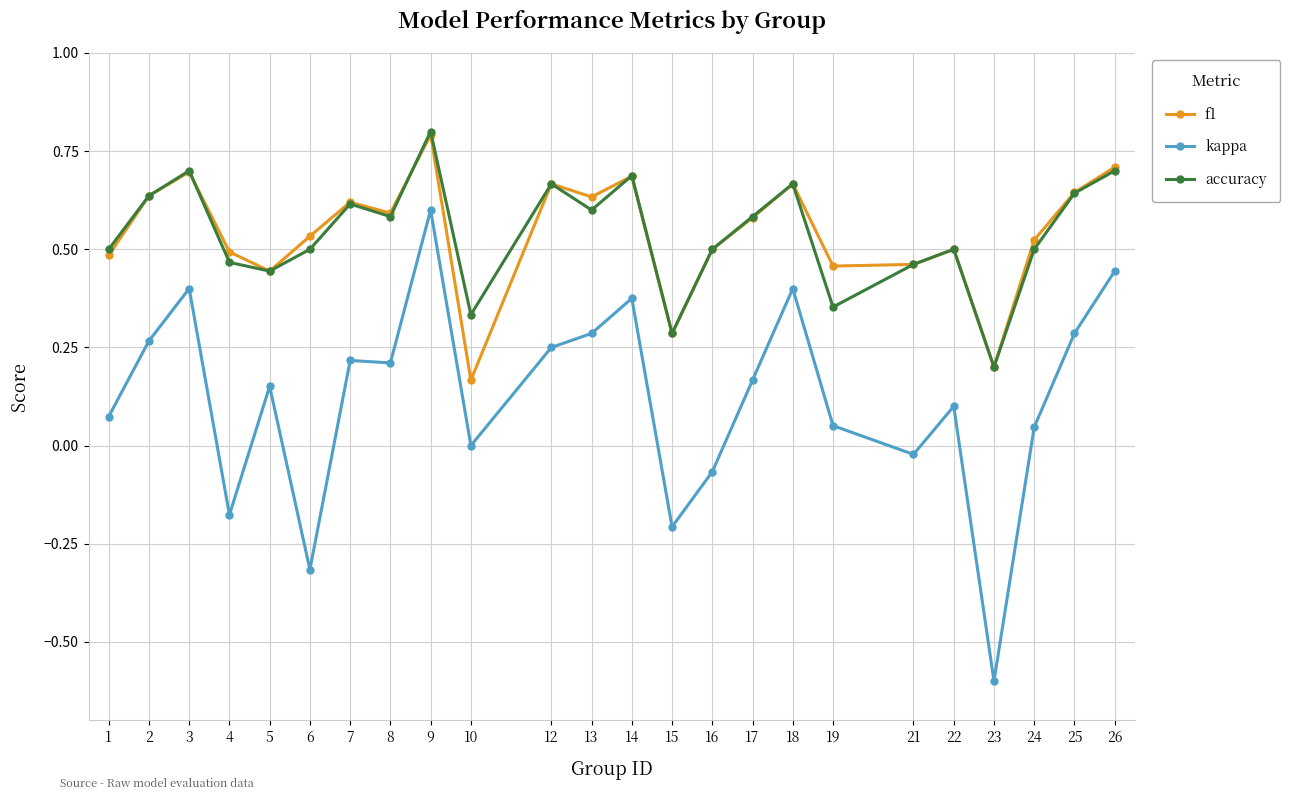

Which series changed the most between 15 and 21?

kappa